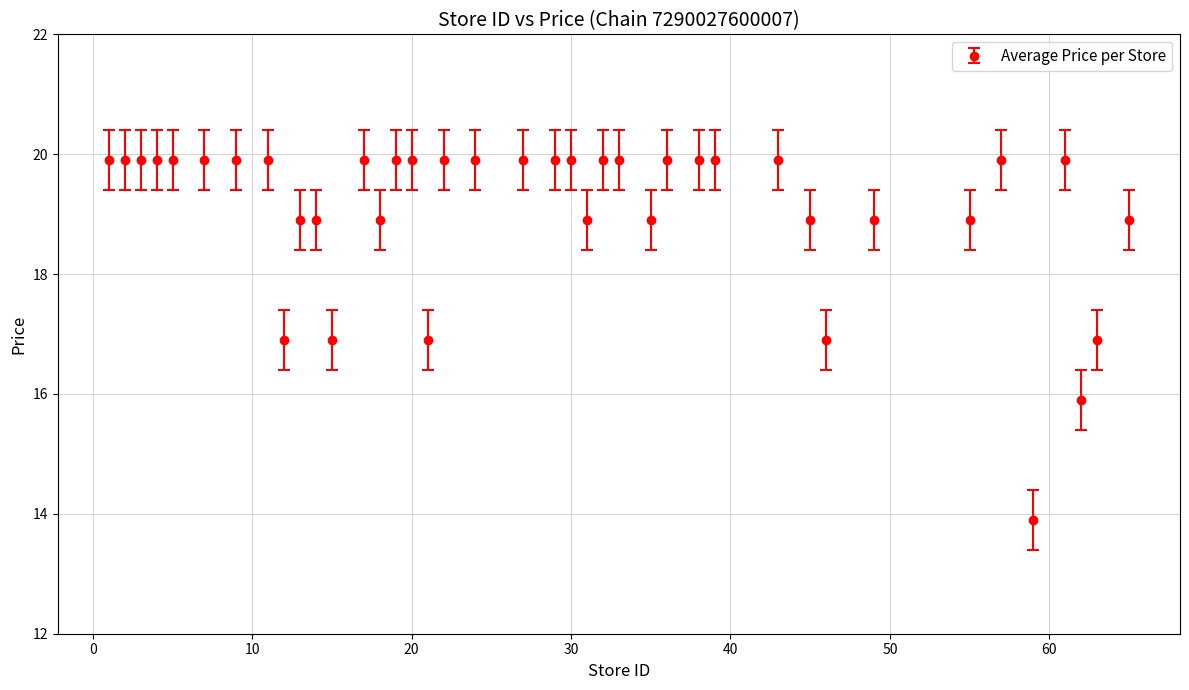

True or false: the data has more than 2 interior local peaks.

True